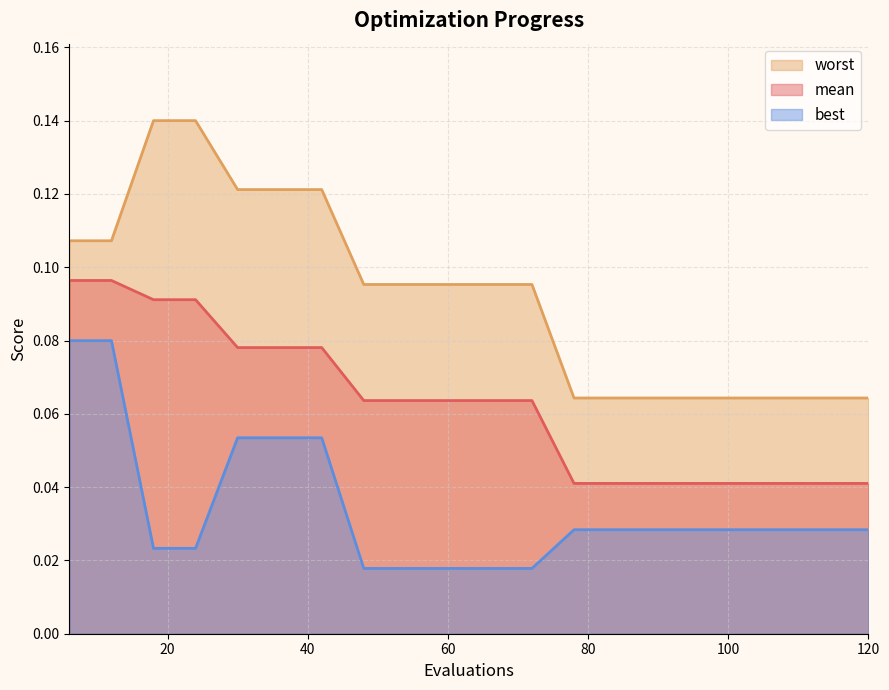

Reading left to right, extract all data points from this chart.

mean: 0.1	0.1	0.1	0.1	0.1	0.1	0.1	0.1	0.1	0.1	0.1	0.1	0.0	0.0	0.0	0.0	0.0	0.0	0.0	0.0
best: 0.1	0.1	0.0	0.0	0.1	0.1	0.1	0.0	0.0	0.0	0.0	0.0	0.0	0.0	0.0	0.0	0.0	0.0	0.0	0.0
worst: 0.1	0.1	0.1	0.1	0.1	0.1	0.1	0.1	0.1	0.1	0.1	0.1	0.1	0.1	0.1	0.1	0.1	0.1	0.1	0.1